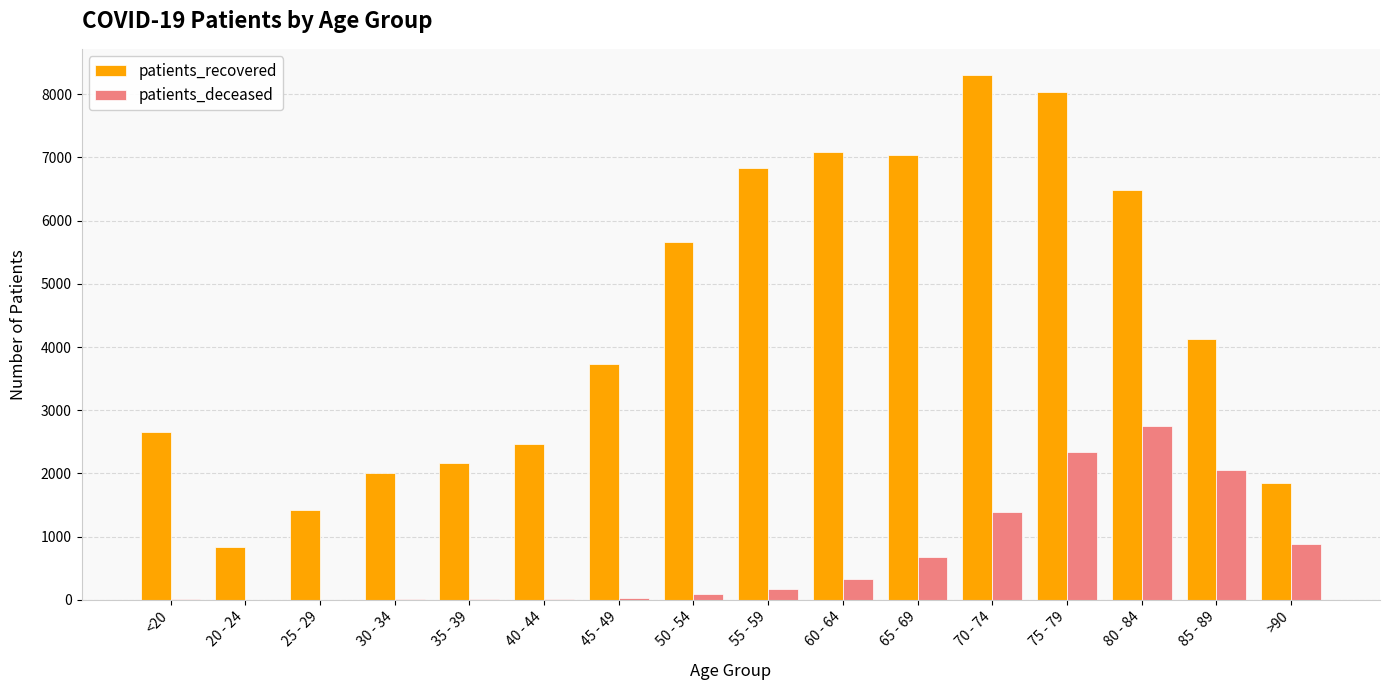

What is the greatest value displayed?

8303